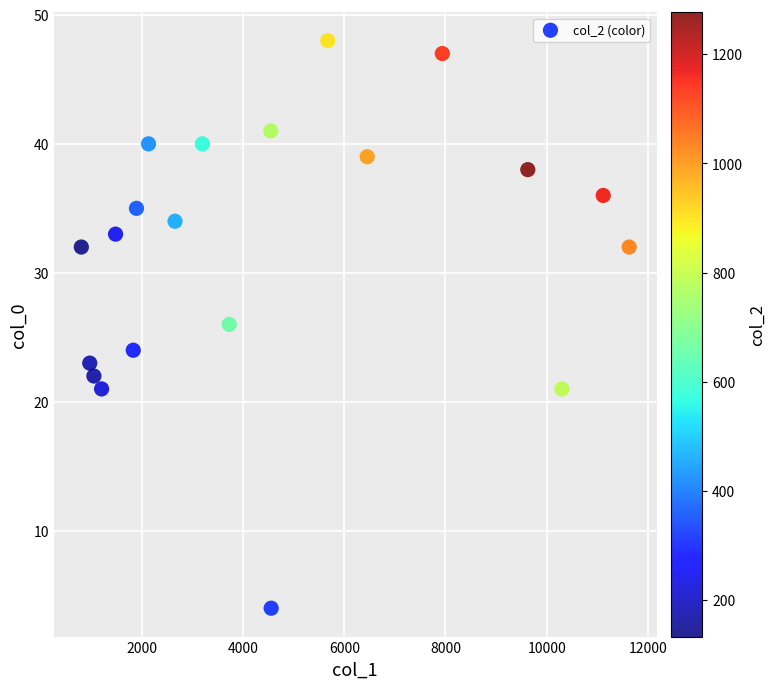

What is the range of Y values (max minus min)?

44